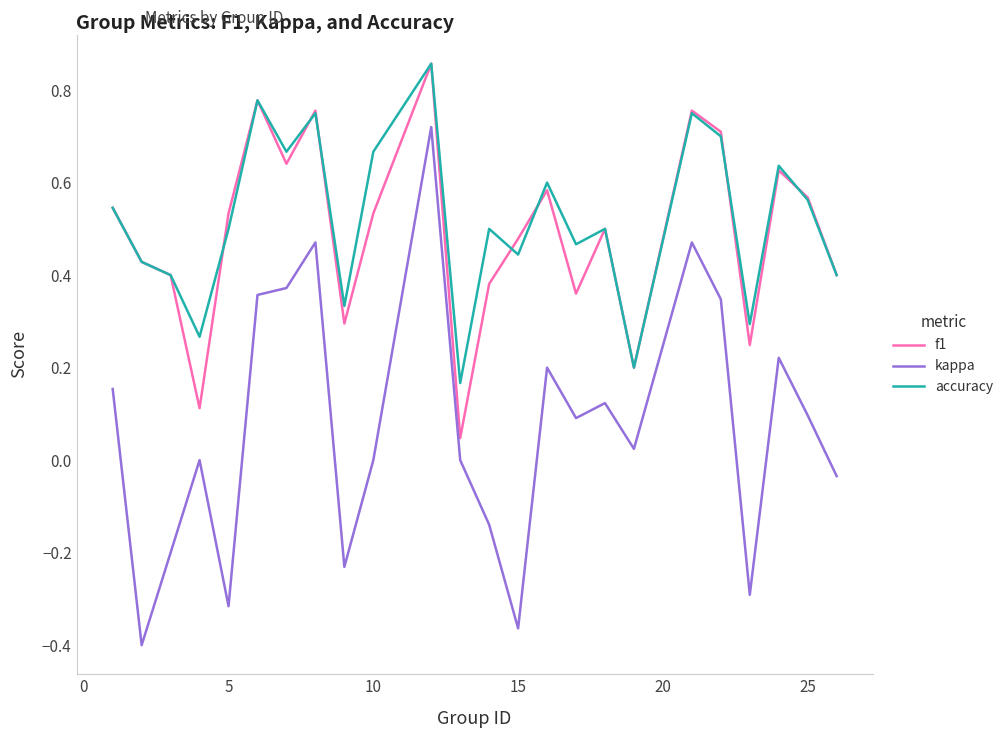

True or false: accuracy and kappa intersect in this chart.

False